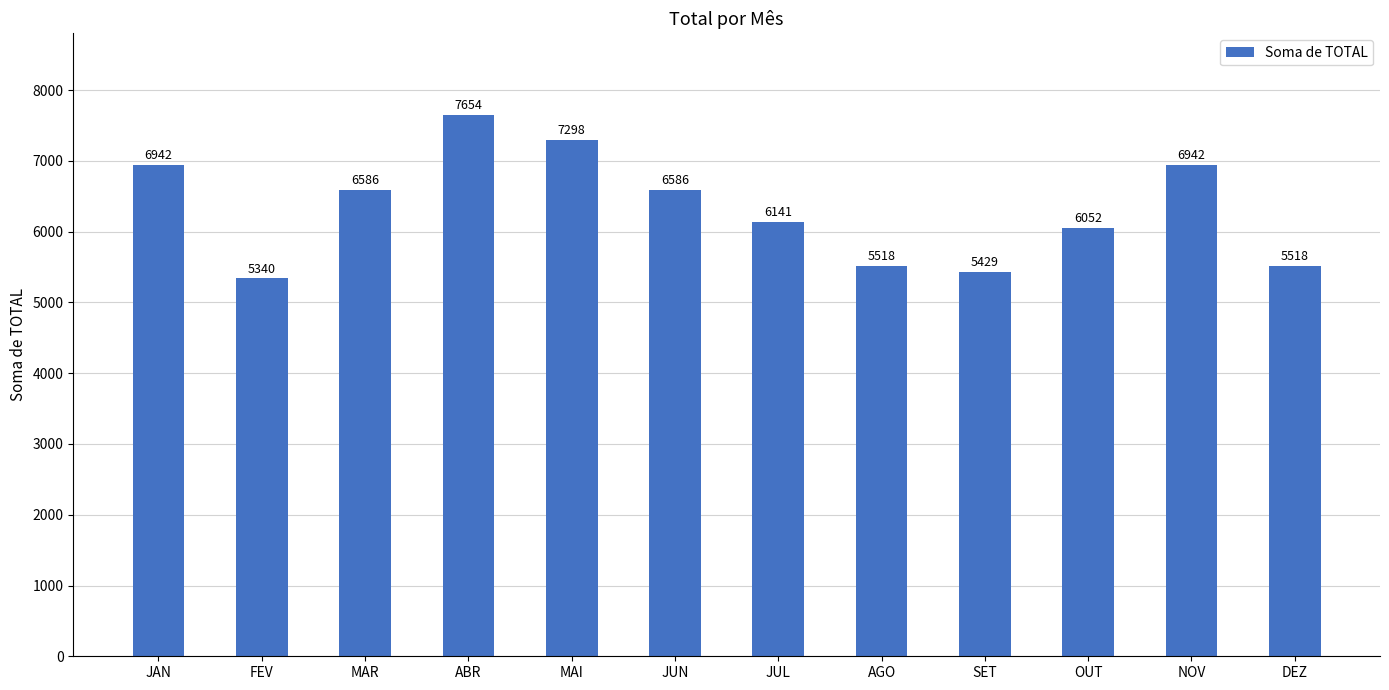

What is the approximate value at NOV?

6942